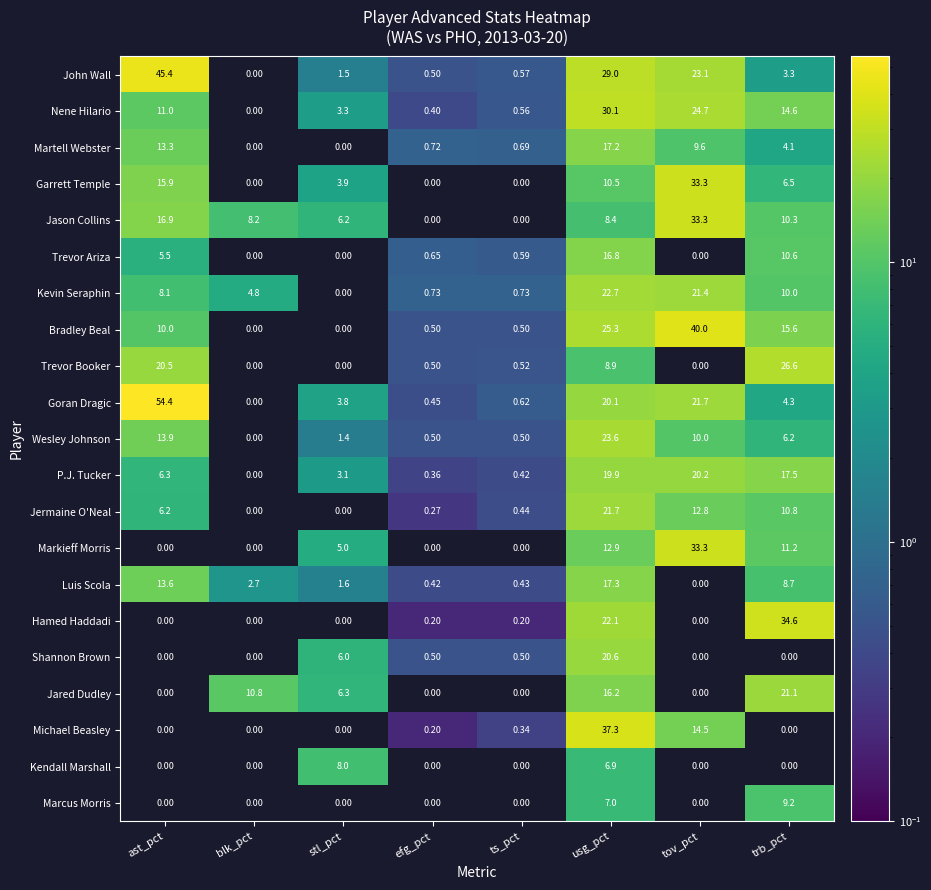

At which category is the sum across all series the highest?

usg_pct